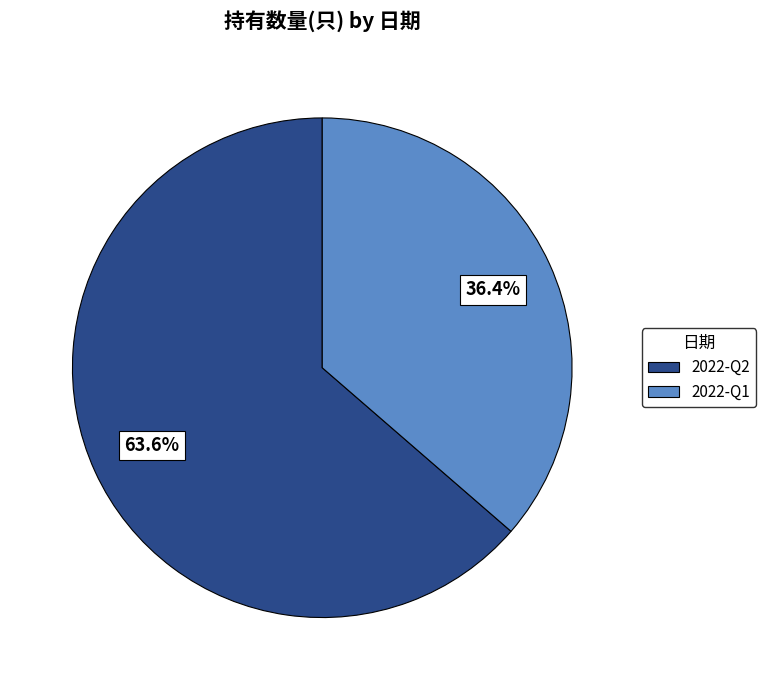

The 2022-Q2 slice represents 64% of the pie. True or false?

True